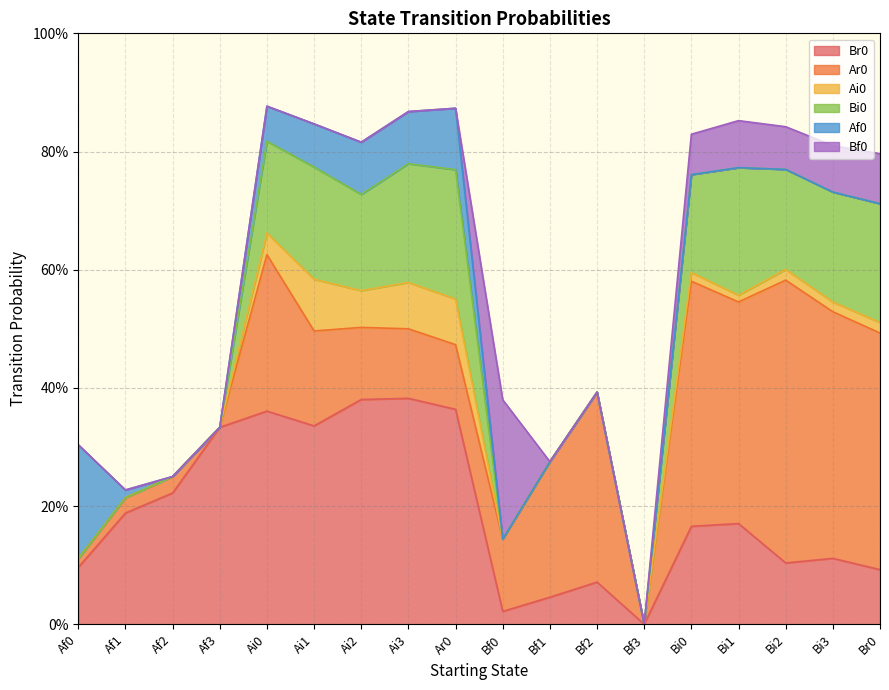

Where is the first local maximum for Bf0?

Bf0